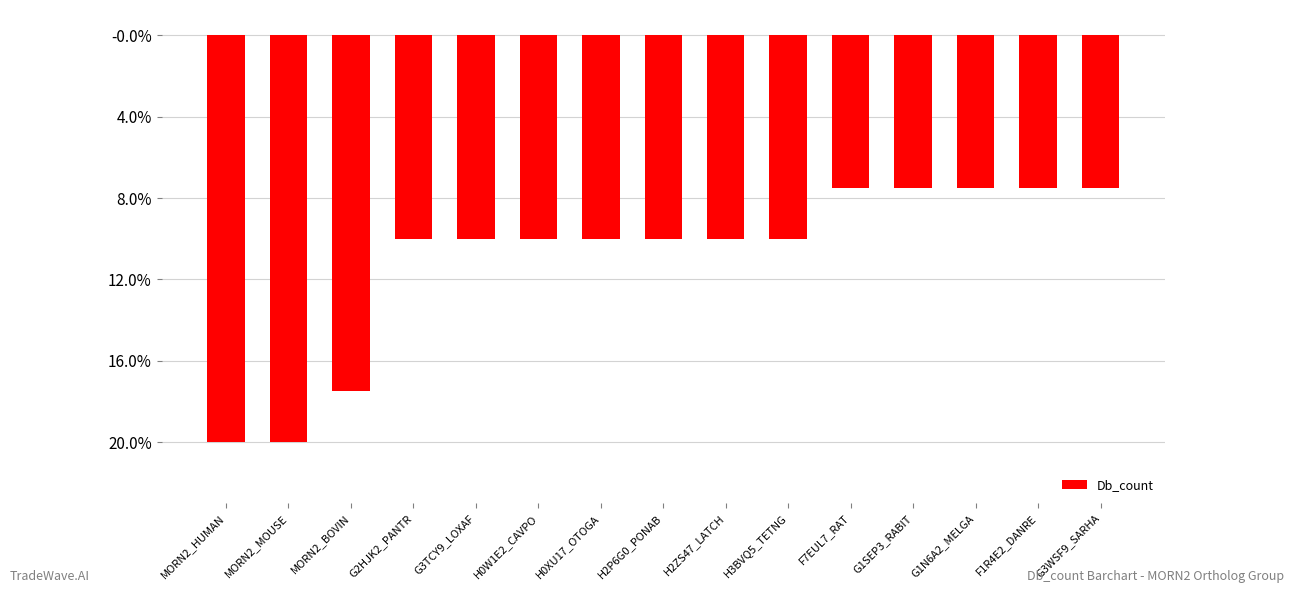

What is the difference between the values at G2HJK2_PANTR and F1R4E2_DANRE?

1